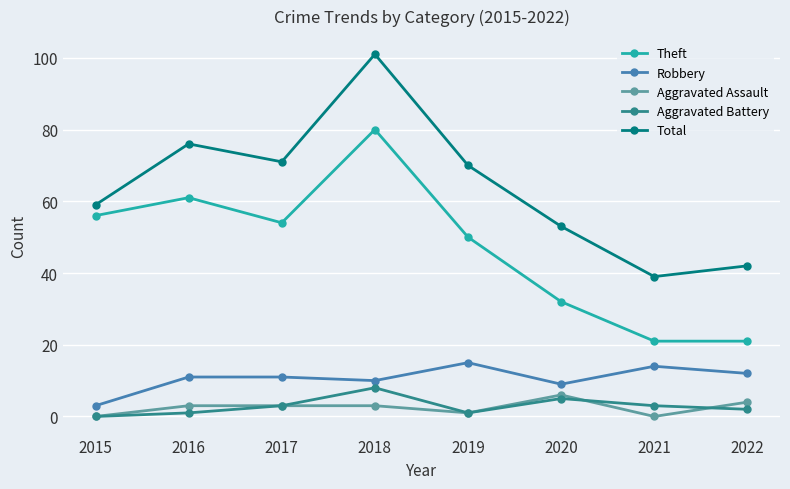

Where is the first local maximum for Aggravated Battery?

2018